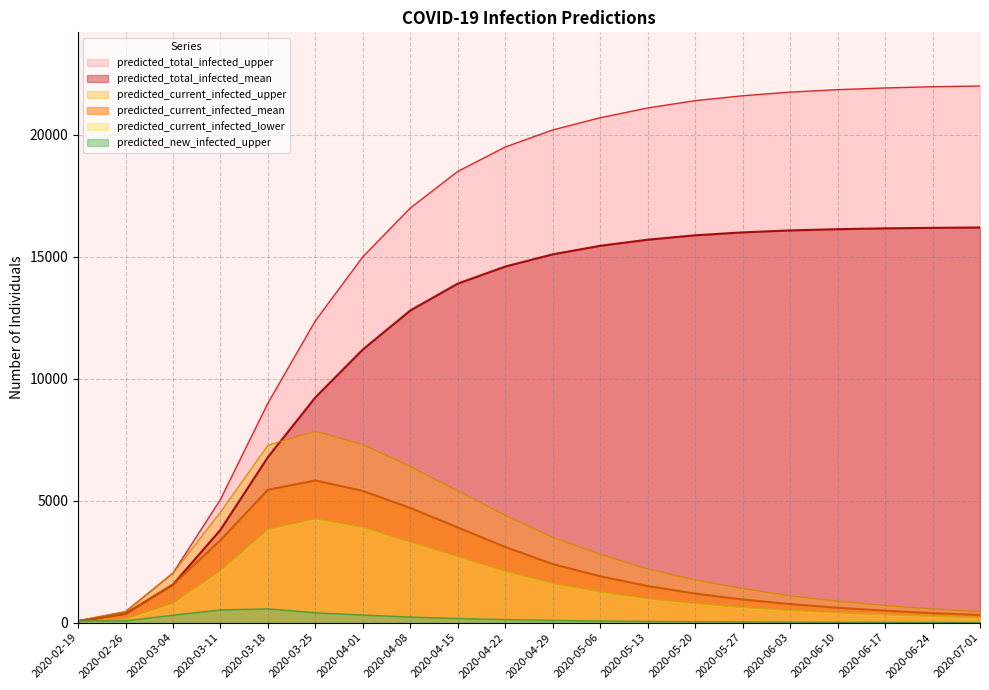

Which series has the largest total across all categories?

predicted_total_infected_upper